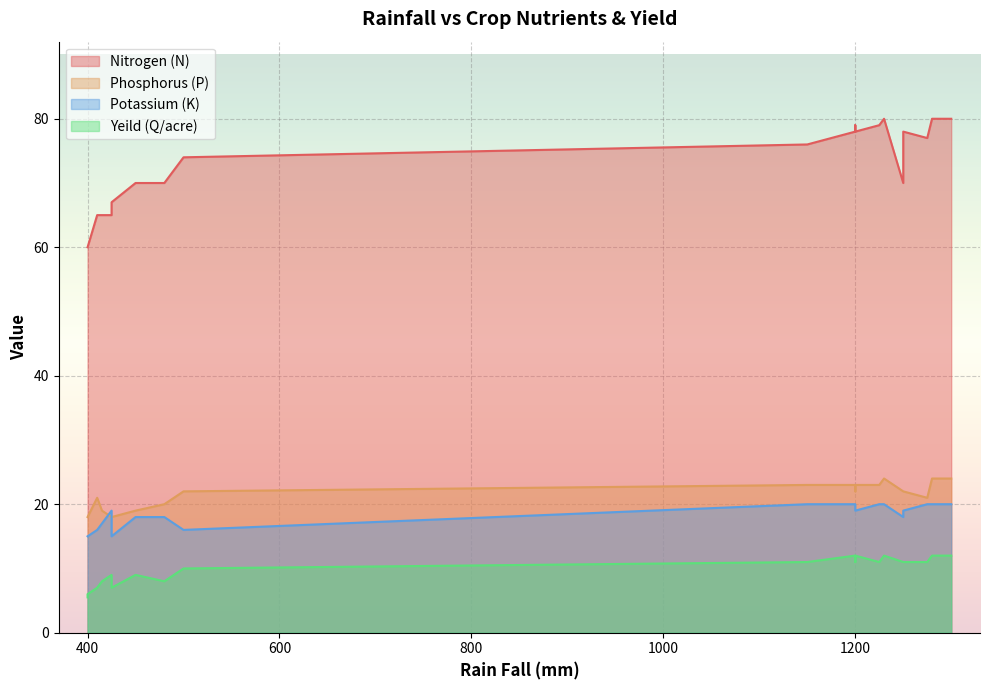

The value of Yeild (Q/acre) at 410 is 7.0. True or false?

True